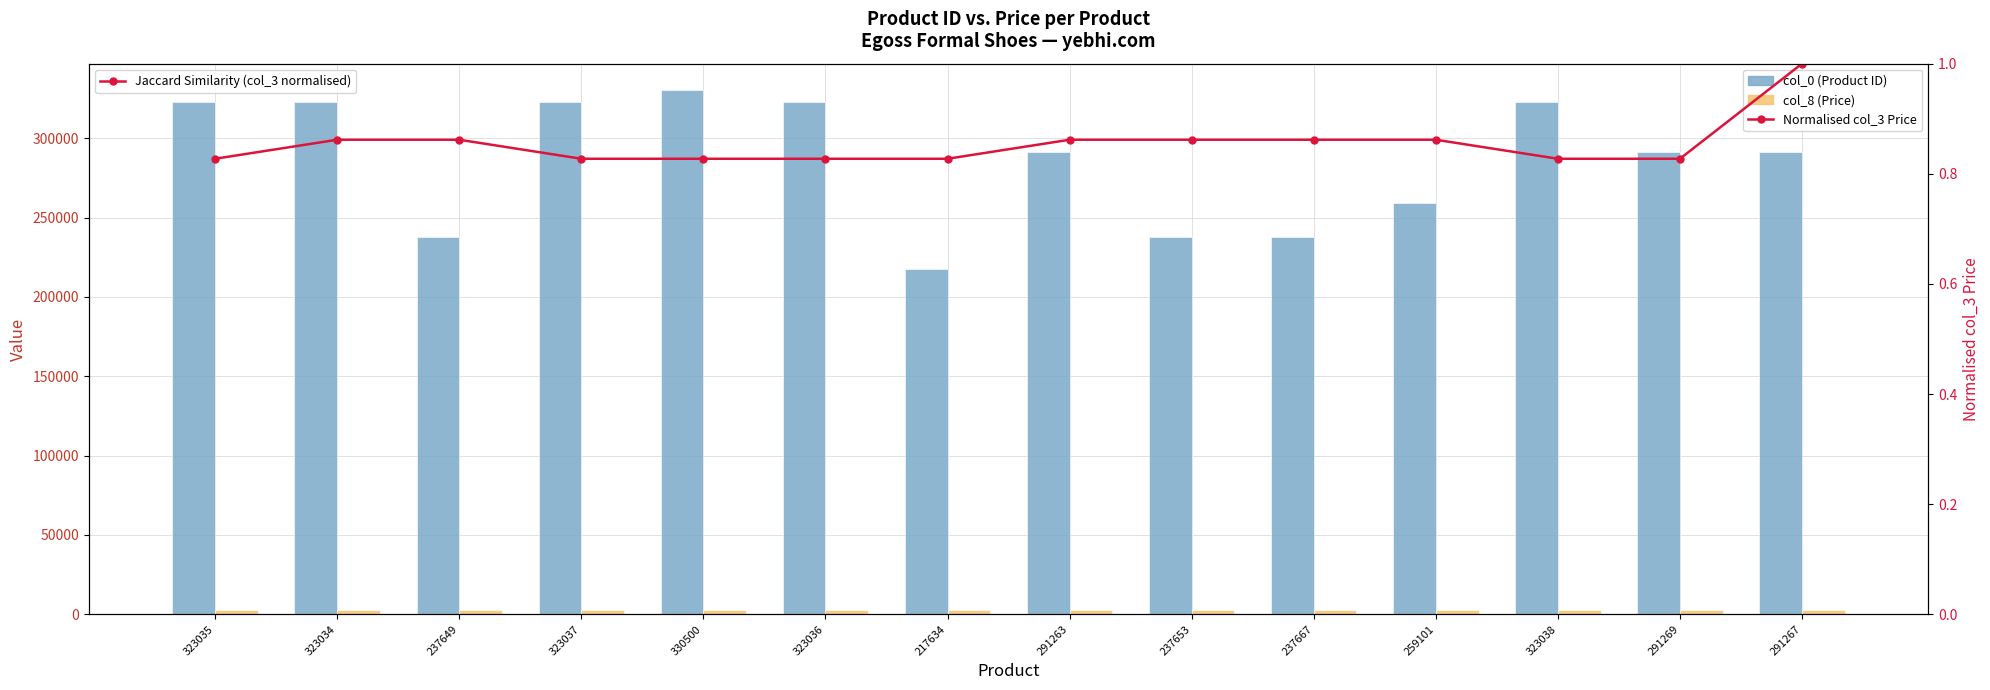

At which category is the sum across all series the highest?

330500